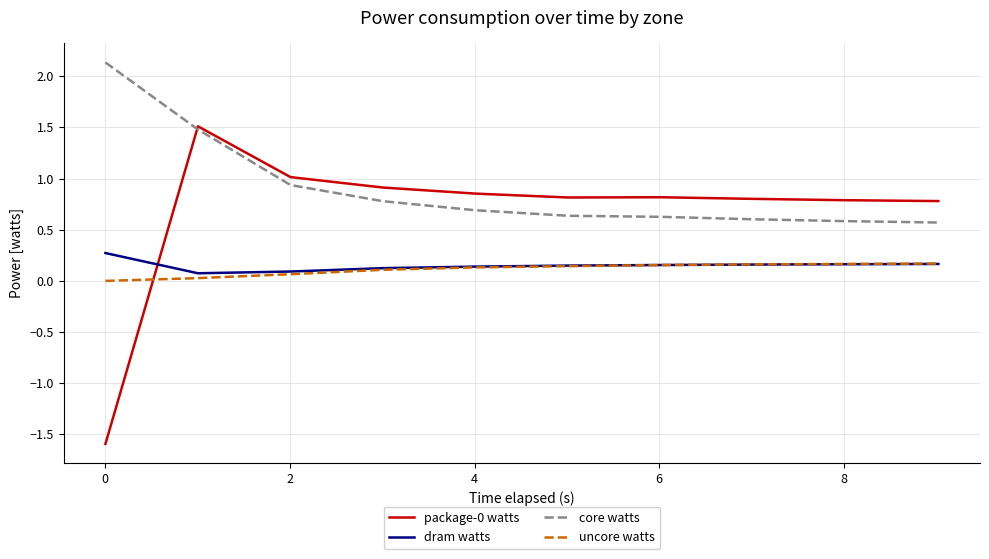

What is the greatest value displayed?

2.1